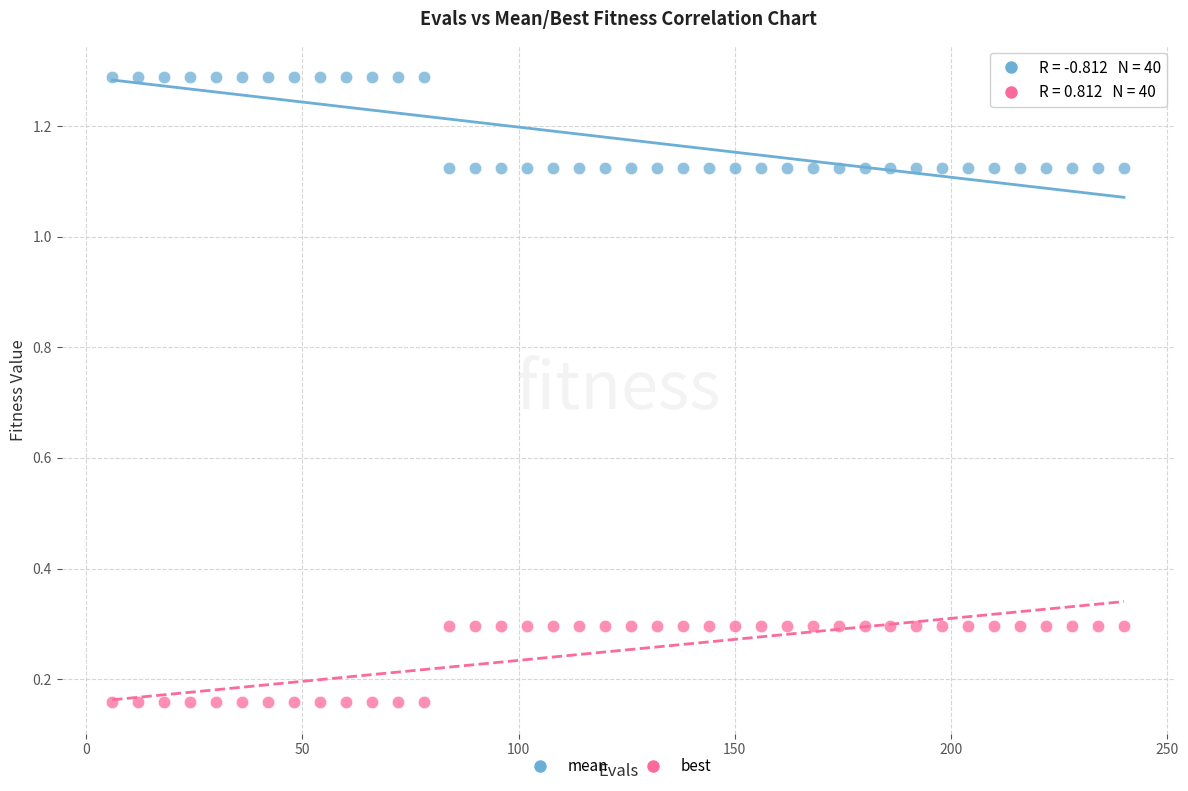

Which series has the widest spread of Y values?

mean